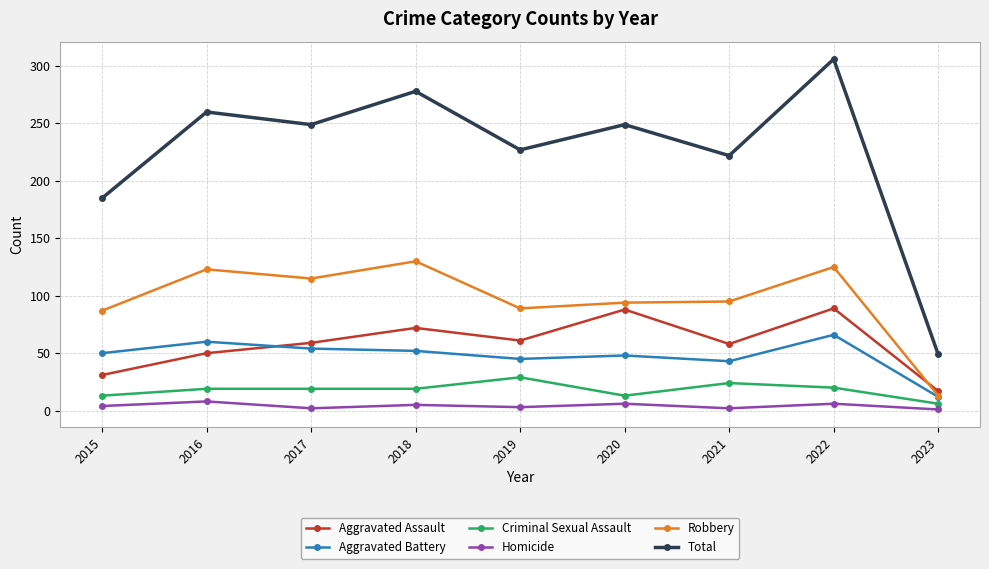

What is the difference between the highest and lowest values at 2016?

252